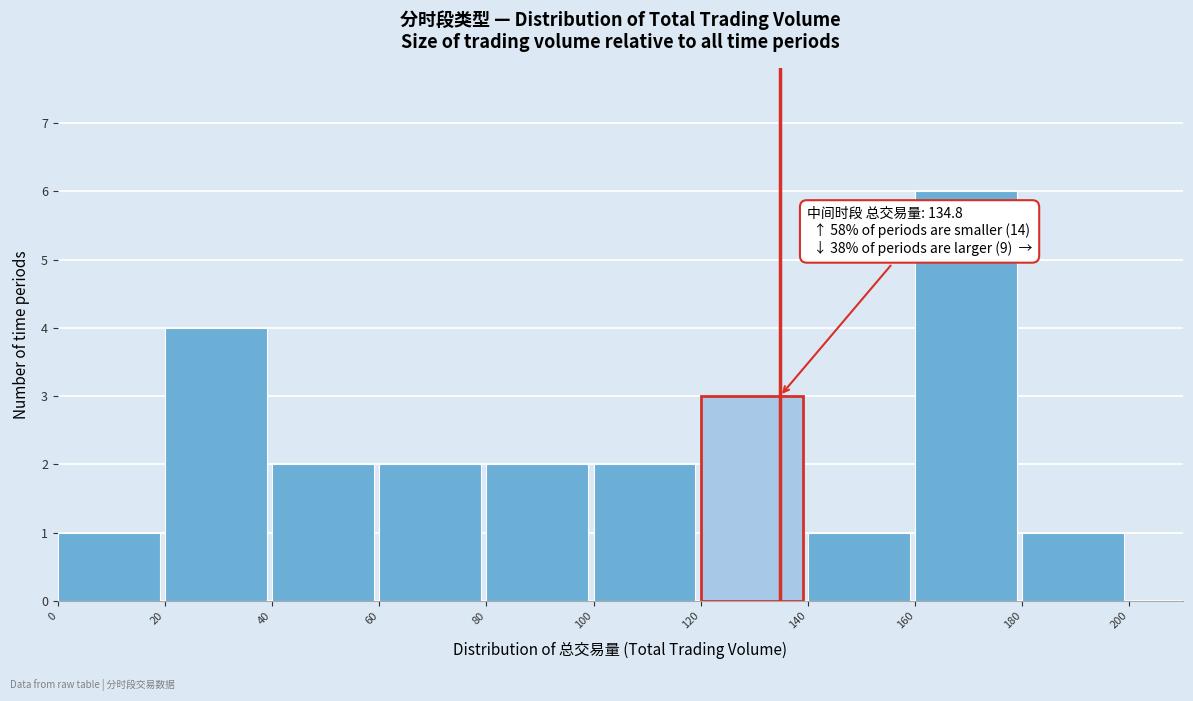

Over which range of the x-axis is the bar tallest?

160 to 180